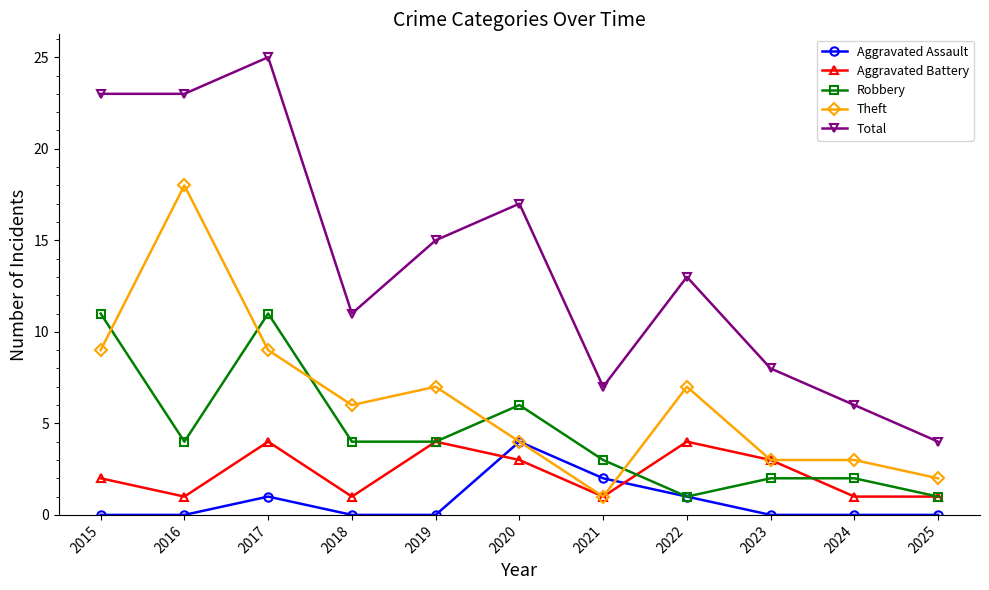

Reading left to right, transcribe all the data shown in this chart.

Aggravated Assault: 0	0	1	0	0	4	2	1	0	0	0
Aggravated Battery: 2	1	4	1	4	3	1	4	3	1	1
Robbery: 11	4	11	4	4	6	3	1	2	2	1
Theft: 9	18	9	6	7	4	1	7	3	3	2
Total: 23	23	25	11	15	17	7	13	8	6	4